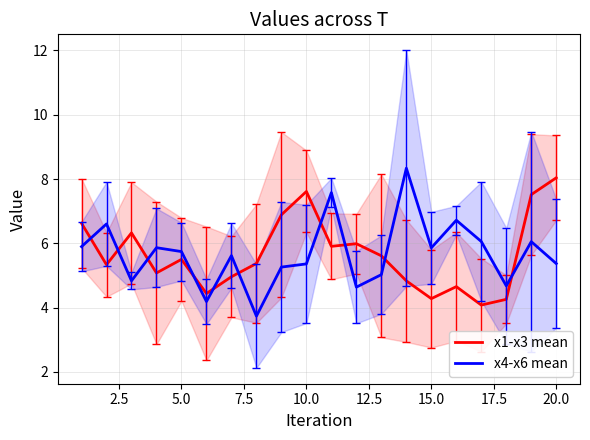

True or false: x4-x6 mean and x1-x3 mean cross at least once.

True